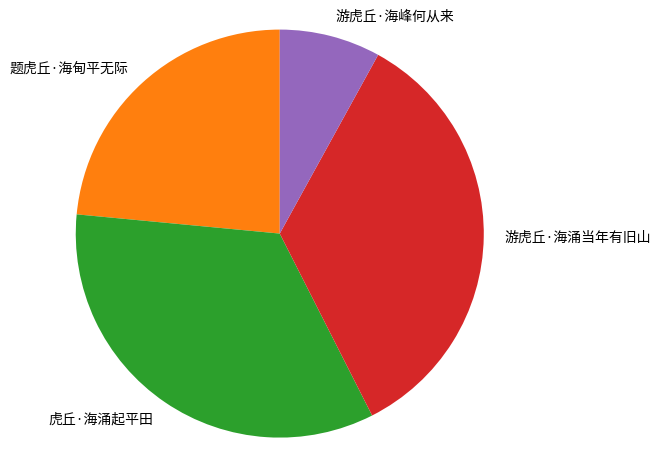

What is the smallest slice in the pie chart?

游虎丘·海峰何从来